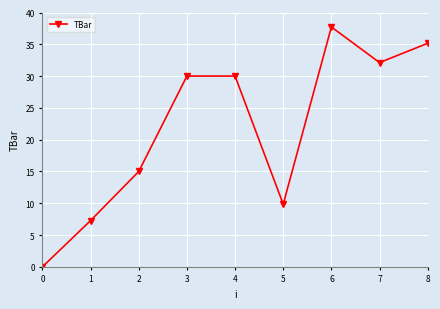

Where is the first local minimum?

5